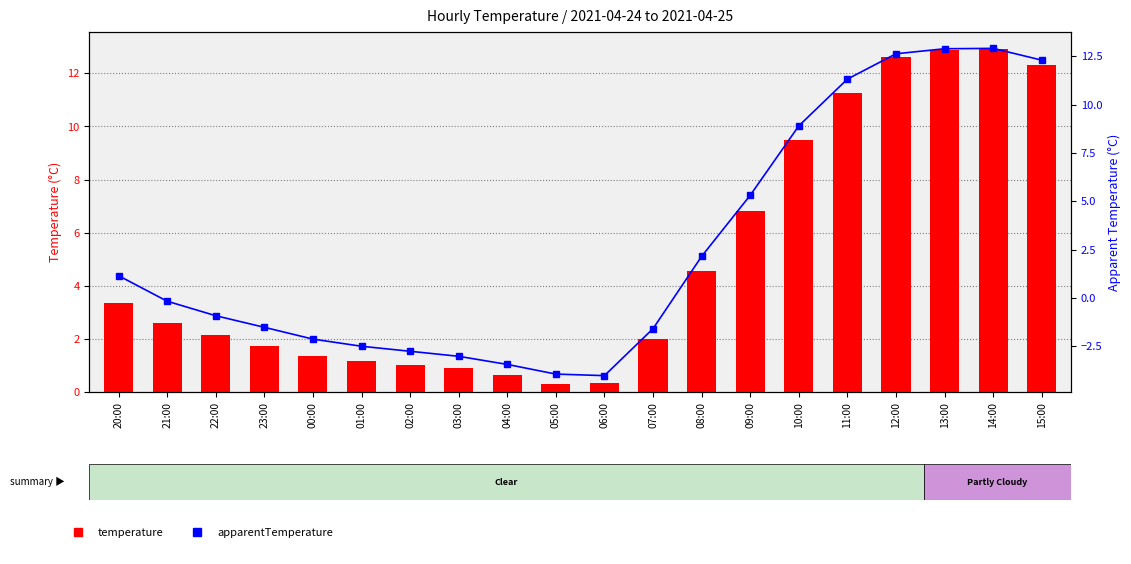

What is the label of the 8th bar from the left?

03:00